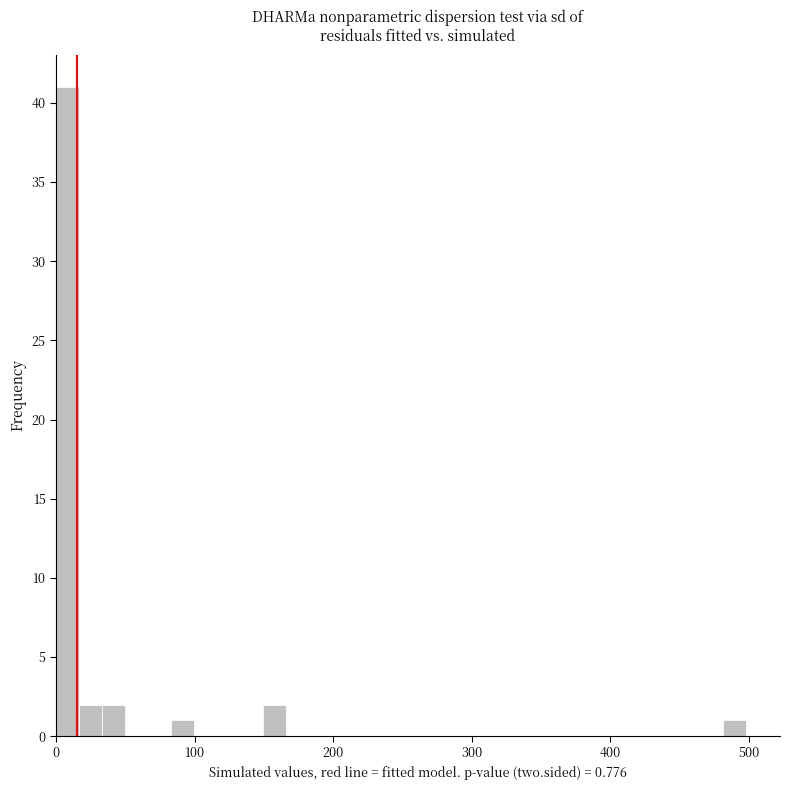

Read against the x-axis, roughly where is the centre of the tallest bar?

10